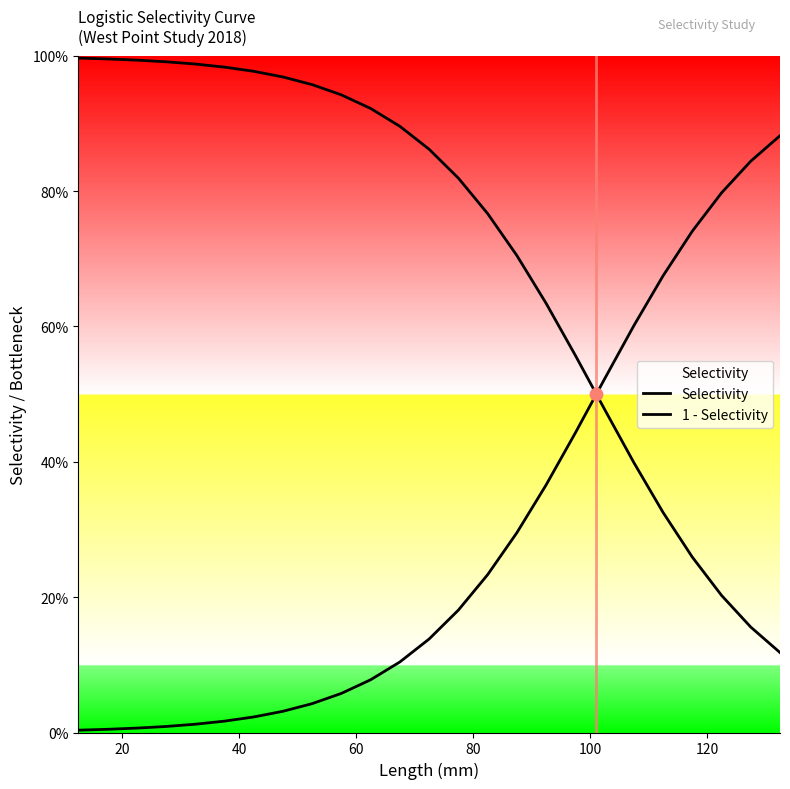

Which series reaches the minimum Y coordinate?

Selectivity